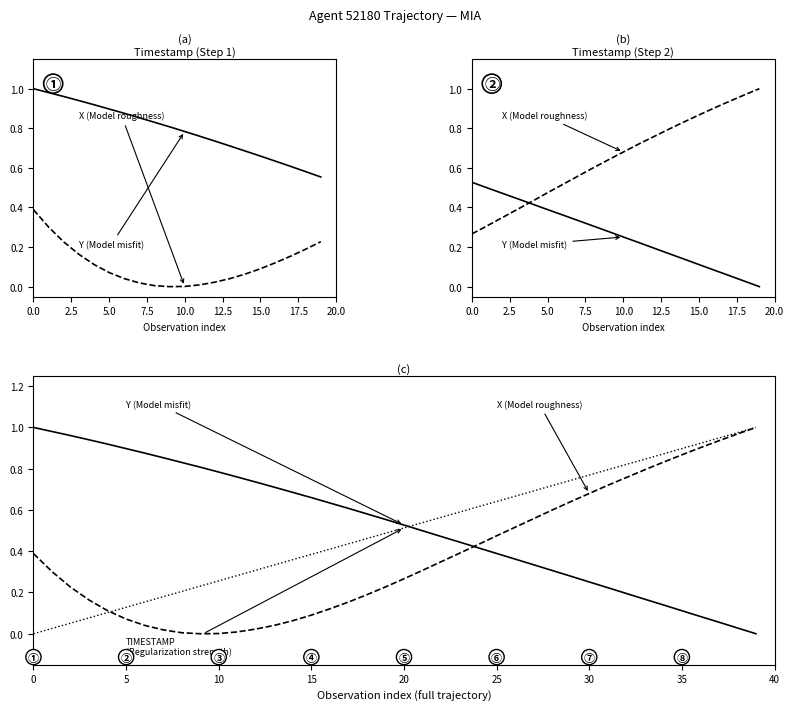

What is the label of the 5th point from the left?

10.0